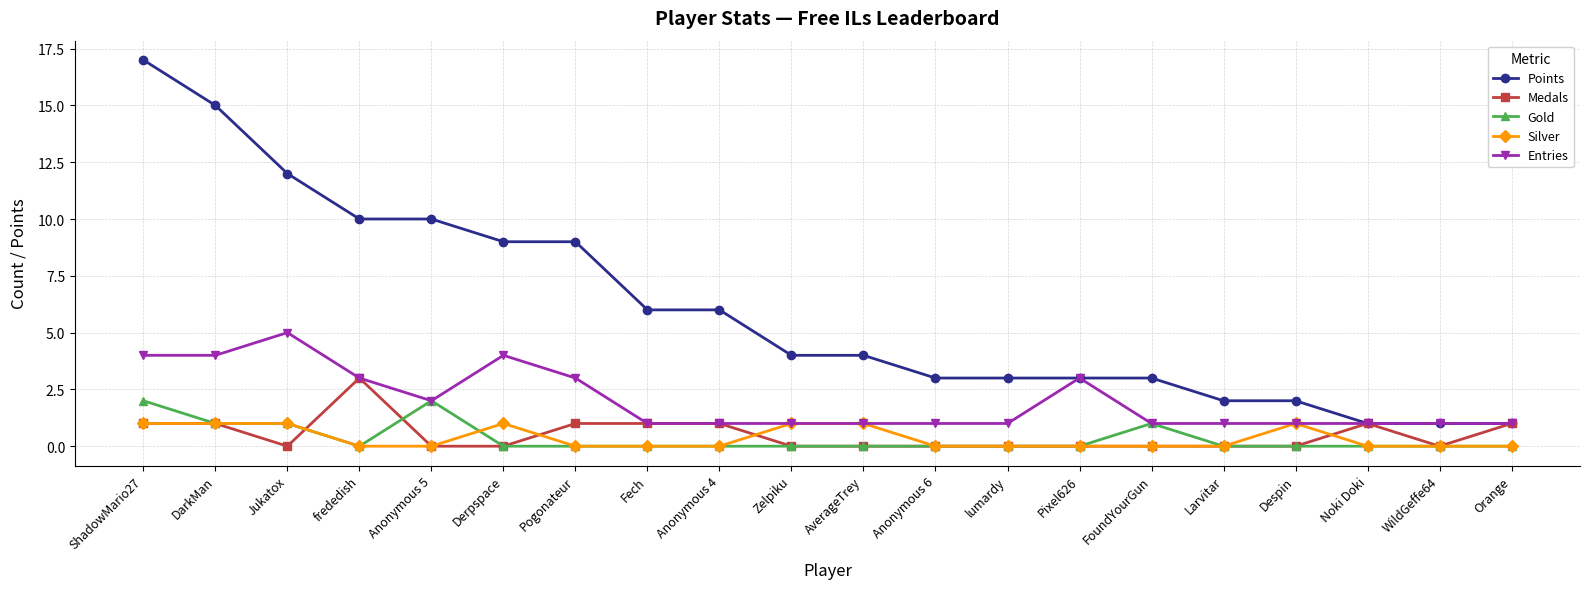

Reading right to left, transcribe all the data shown in this chart.

Points: Orange=1	WildGeffe64=1	Noki Doki=1	Despin=2	Larvitar=2	FoundYourGun=3	Pixel626=3	lumardy=3	Anonymous 6=3	AverageTrey=4	Zelpiku=4	Anonymous 4=6	Fech=6	Pogonateur=9	Derpspace=9	Anonymous 5=10	frededish=10	Jukatox=12	DarkMan=15	ShadowMario27=17
Medals: Orange=1	WildGeffe64=0	Noki Doki=1	Despin=0	Larvitar=0	FoundYourGun=0	Pixel626=0	lumardy=0	Anonymous 6=0	AverageTrey=0	Zelpiku=0	Anonymous 4=1	Fech=1	Pogonateur=1	Derpspace=0	Anonymous 5=0	frededish=3	Jukatox=0	DarkMan=1	ShadowMario27=1
Gold: Orange=0	WildGeffe64=0	Noki Doki=0	Despin=0	Larvitar=0	FoundYourGun=1	Pixel626=0	lumardy=0	Anonymous 6=0	AverageTrey=0	Zelpiku=0	Anonymous 4=0	Fech=0	Pogonateur=0	Derpspace=0	Anonymous 5=2	frededish=0	Jukatox=1	DarkMan=1	ShadowMario27=2
Silver: Orange=0	WildGeffe64=0	Noki Doki=0	Despin=1	Larvitar=0	FoundYourGun=0	Pixel626=0	lumardy=0	Anonymous 6=0	AverageTrey=1	Zelpiku=1	Anonymous 4=0	Fech=0	Pogonateur=0	Derpspace=1	Anonymous 5=0	frededish=0	Jukatox=1	DarkMan=1	ShadowMario27=1
Entries: Orange=1	WildGeffe64=1	Noki Doki=1	Despin=1	Larvitar=1	FoundYourGun=1	Pixel626=3	lumardy=1	Anonymous 6=1	AverageTrey=1	Zelpiku=1	Anonymous 4=1	Fech=1	Pogonateur=3	Derpspace=4	Anonymous 5=2	frededish=3	Jukatox=5	DarkMan=4	ShadowMario27=4